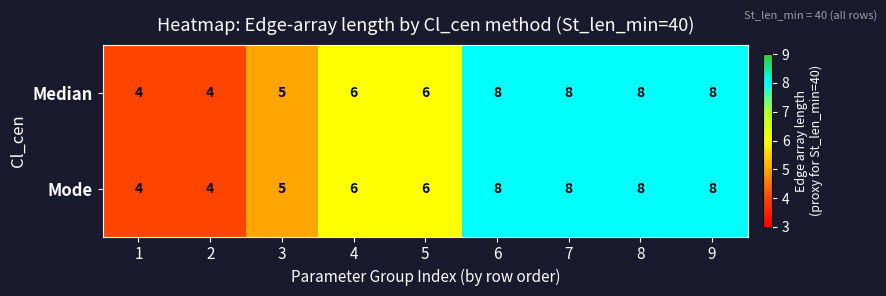

What is the average value of the Median series?

6